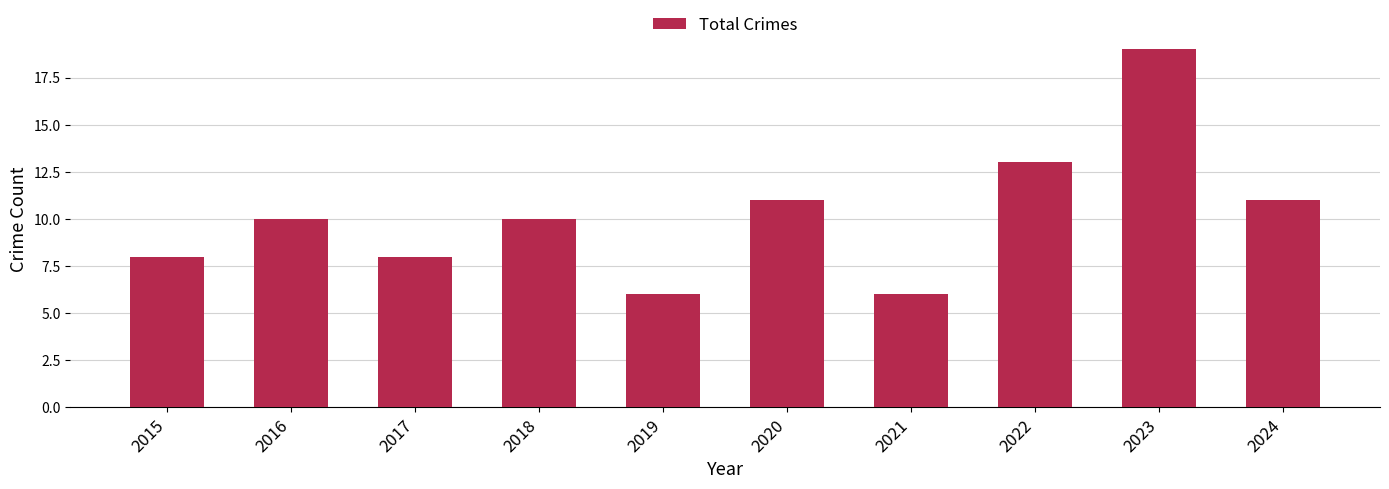

Count the number of categories in the chart.

10